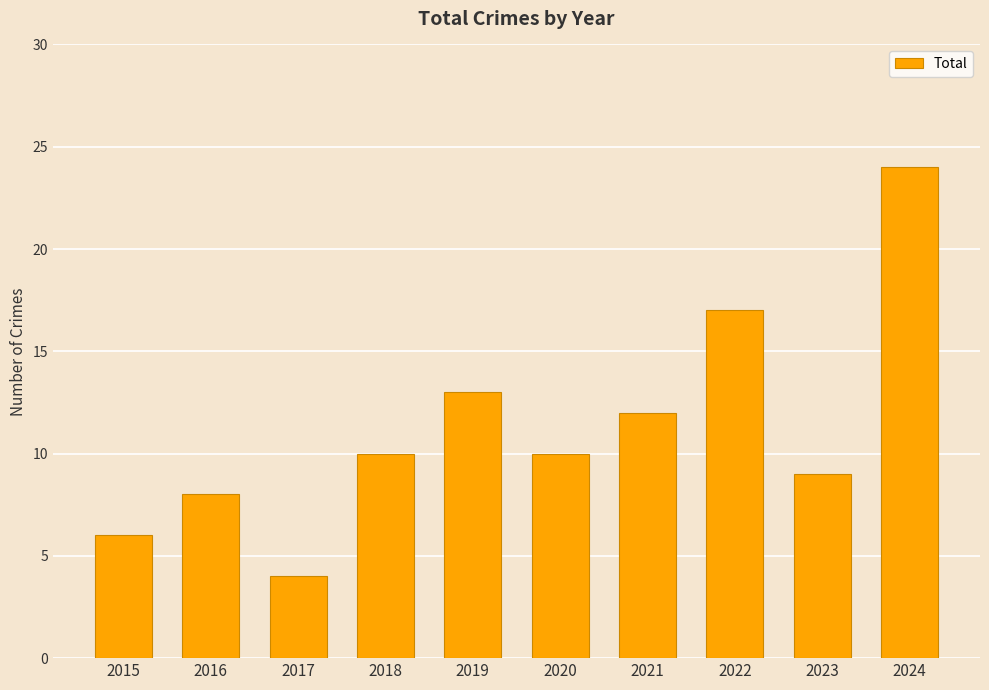

Reading left to right, what are all the values shown in this chart?

6	8	4	10	13	10	12	17	9	24